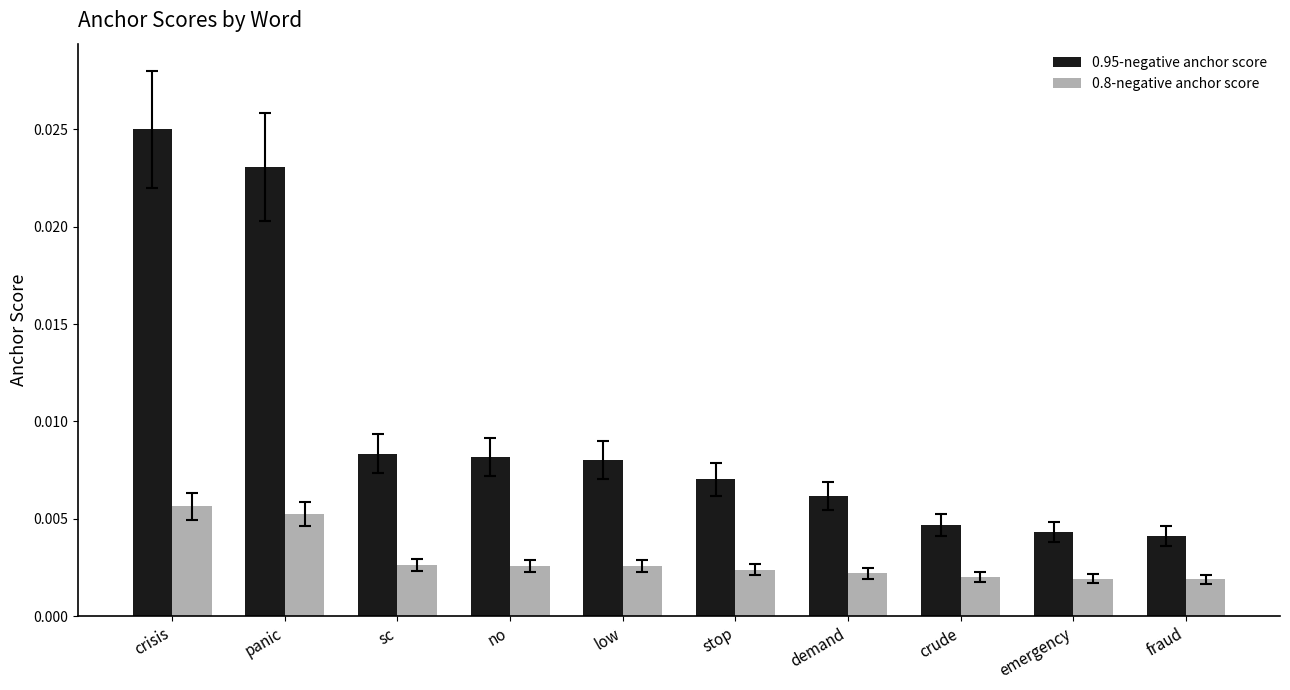

Which series has the largest range (max minus min)?

0.95-negative anchor score